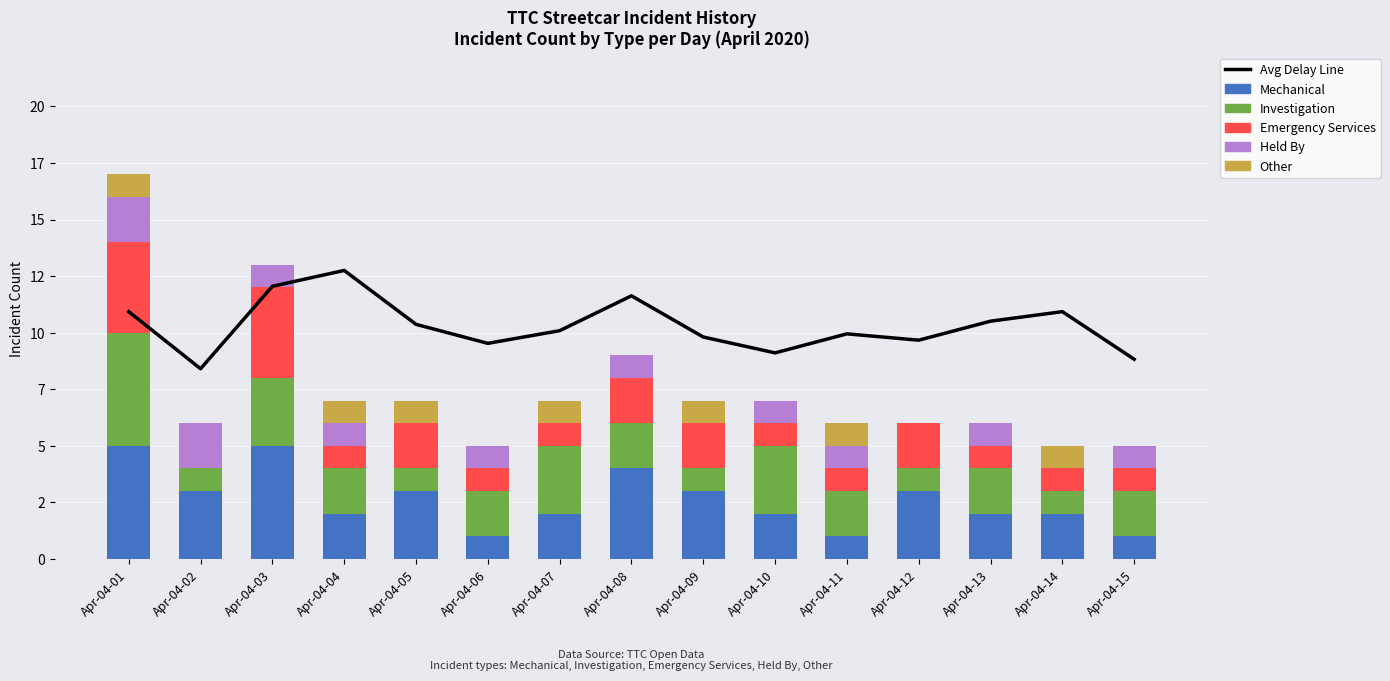

The Other series shows 1.5 at Apr-04-07. True or false?

False